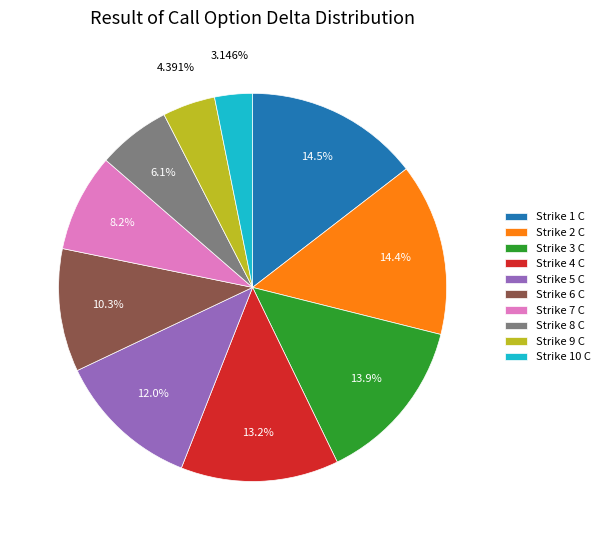

To the nearest percent, what is the difference between the largest and smallest slice percentages?

11%